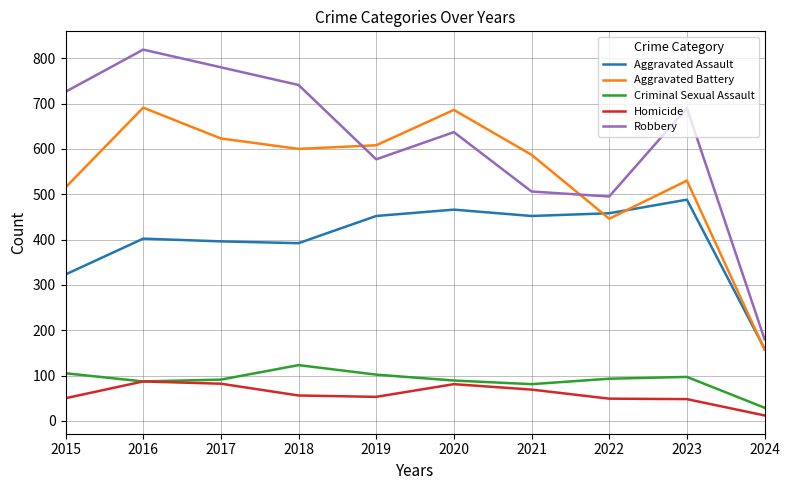

Which series has the largest total across all categories?

Robbery